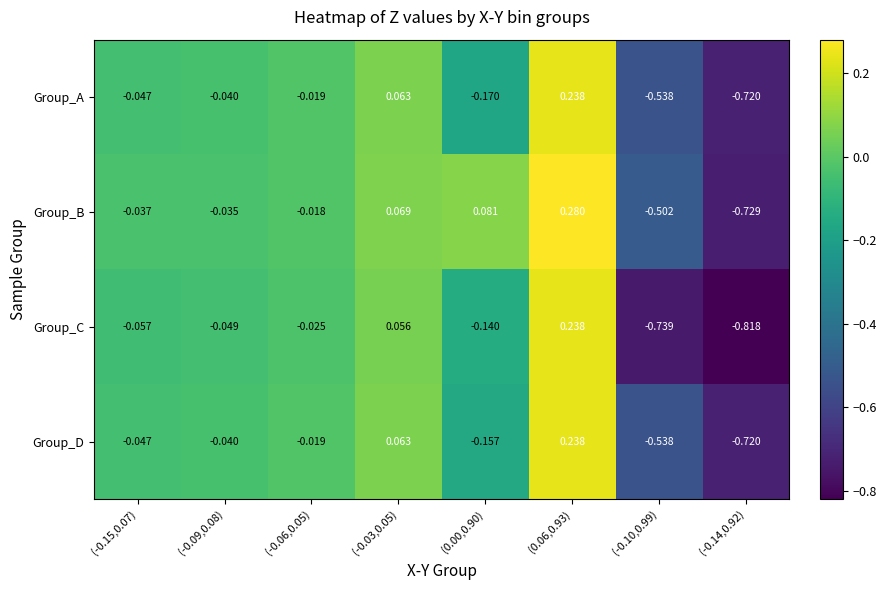

Which series has the largest total across all categories?

Group_B